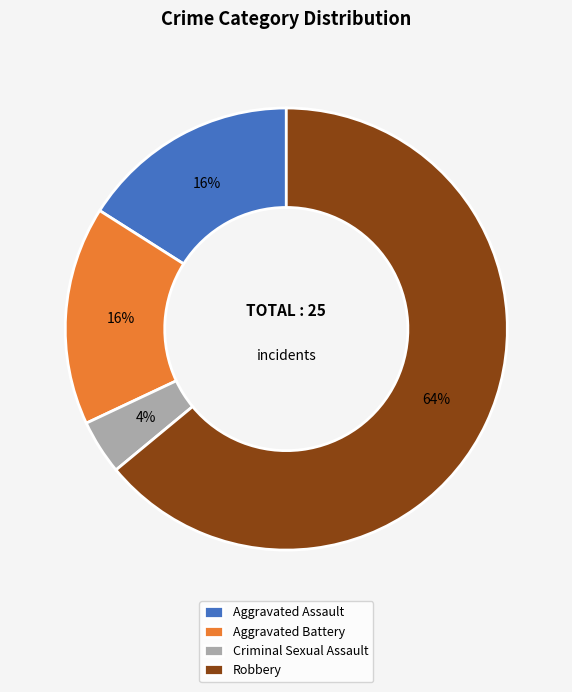

Do Aggravated Battery and Criminal Sexual Assault together represent more than half of the pie?

No